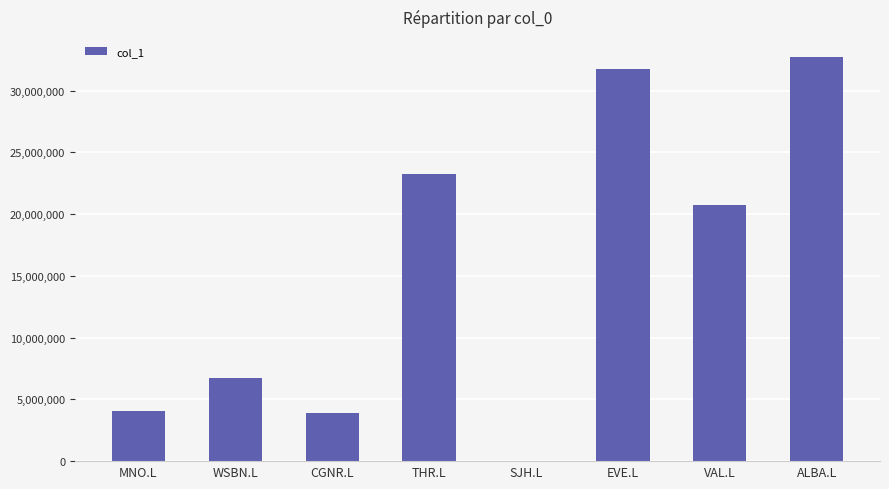

The chart shows a value of 0.0 at SJH.L. True or false?

True